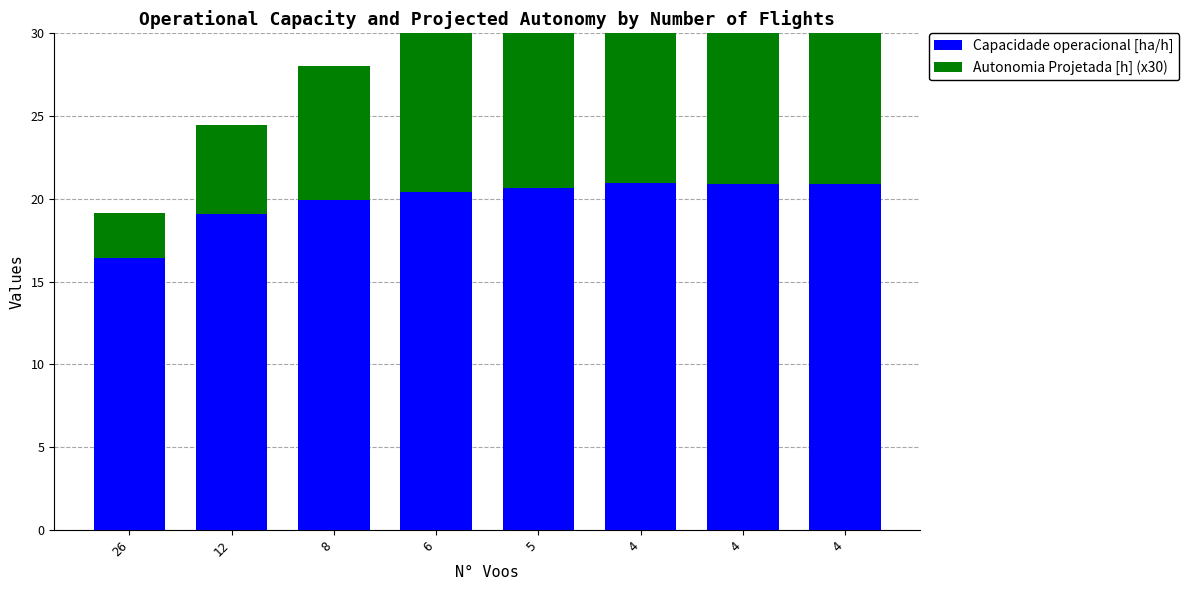

What is the difference between the maximum and minimum values in the Autonomia Projetada [h] (x30) series?

18.0